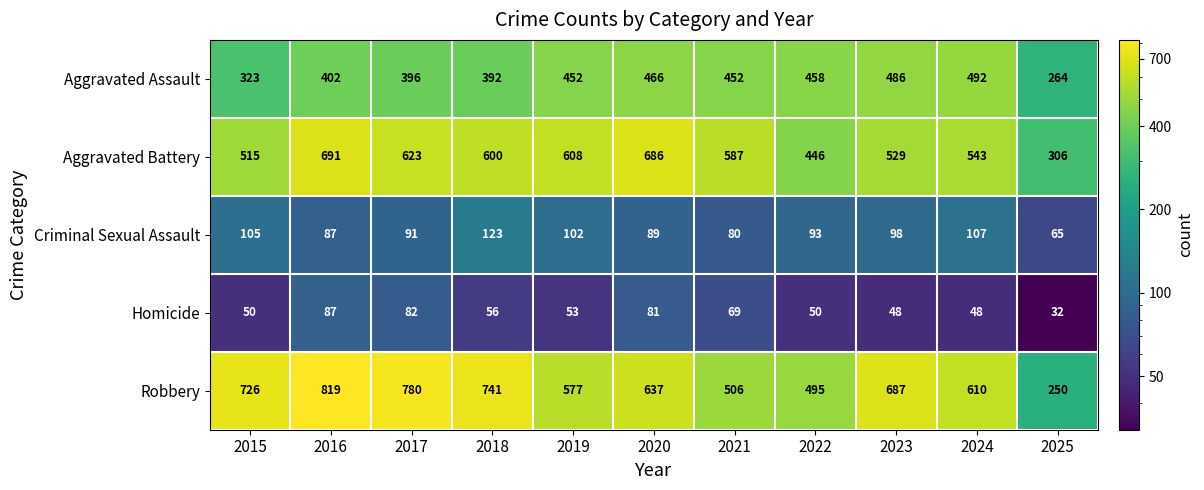

Rank the series at 2019 from lowest to highest value.

Homicide, Criminal Sexual Assault, Aggravated Assault, Robbery, Aggravated Battery